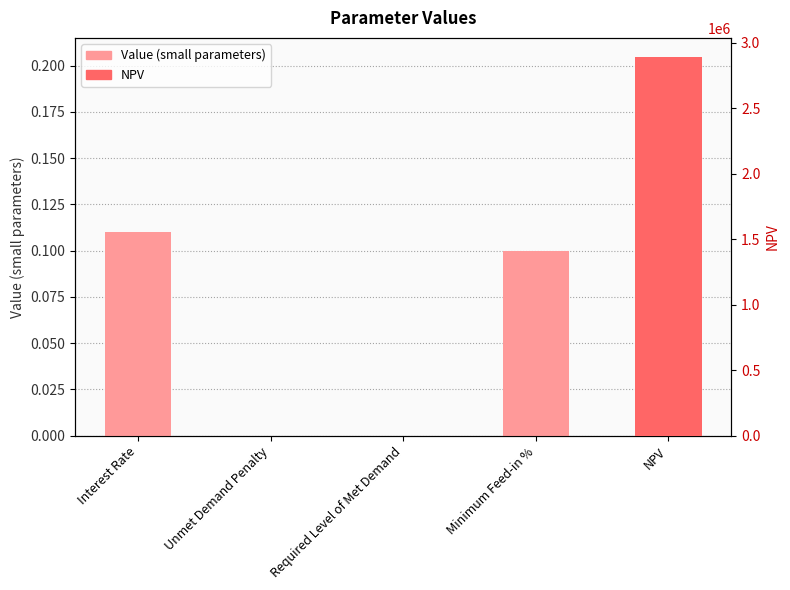

What is the sum of the values at Unmet Demand Penalty and Interest Rate?

0.1